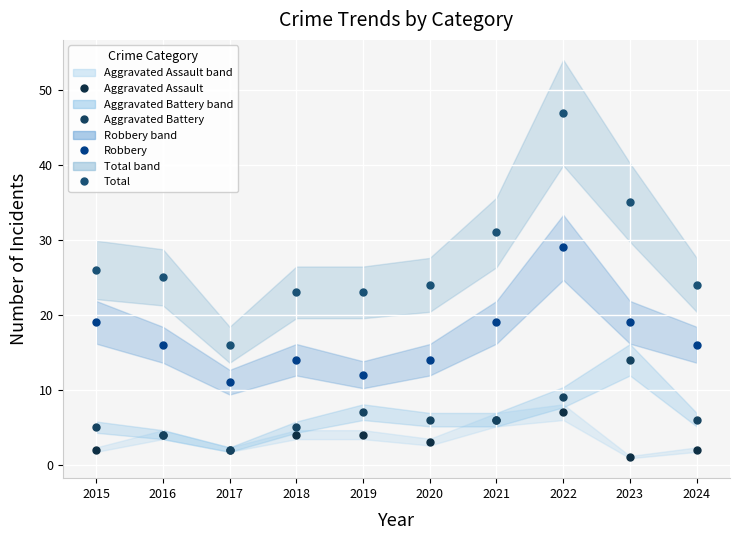

Reading left to right, list all the values displayed in this chart.

Aggravated Assault: 2	4	2	4	4	3	6	7	1	2
Aggravated Battery: 5	4	2	5	7	6	6	9	14	6
Robbery: 19	16	11	14	12	14	19	29	19	16
Total: 26	25	16	23	23	24	31	47	35	24